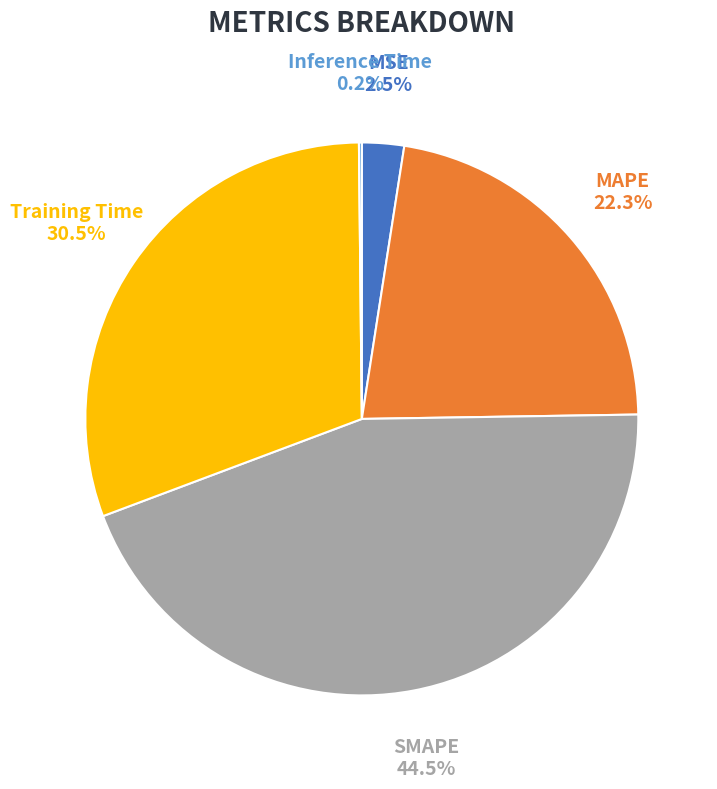

Which category has the biggest portion of the pie?

SMAPE